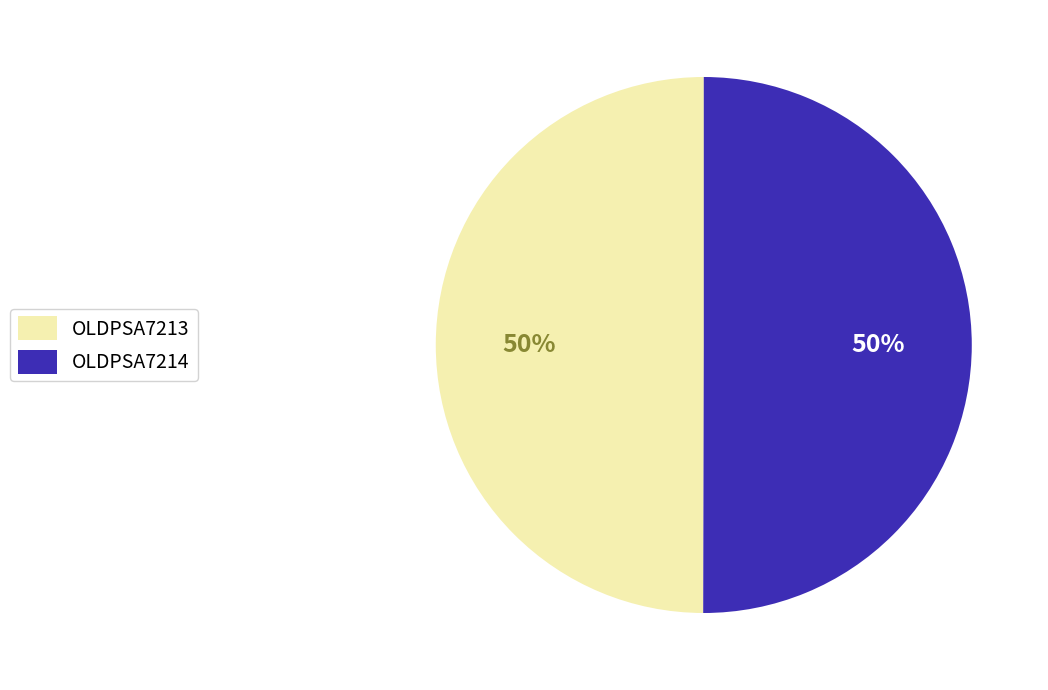

To the nearest percent, what is the average slice percentage?

50%